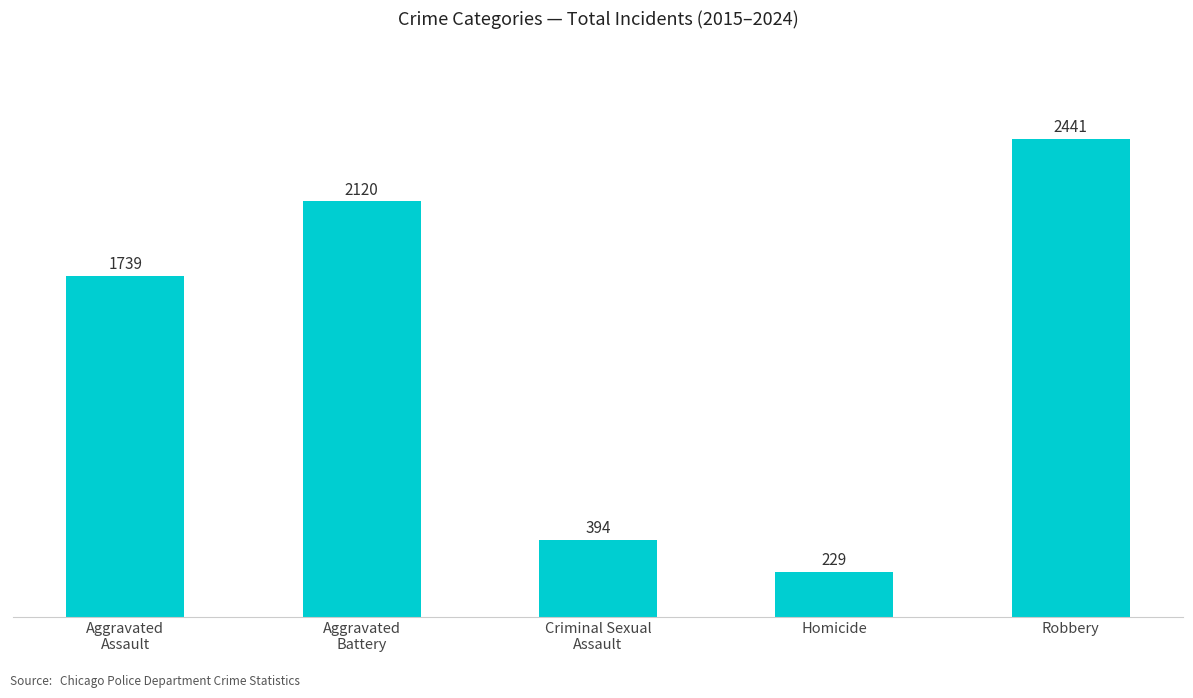

True or false: the data shows 2441 at Robbery.

True